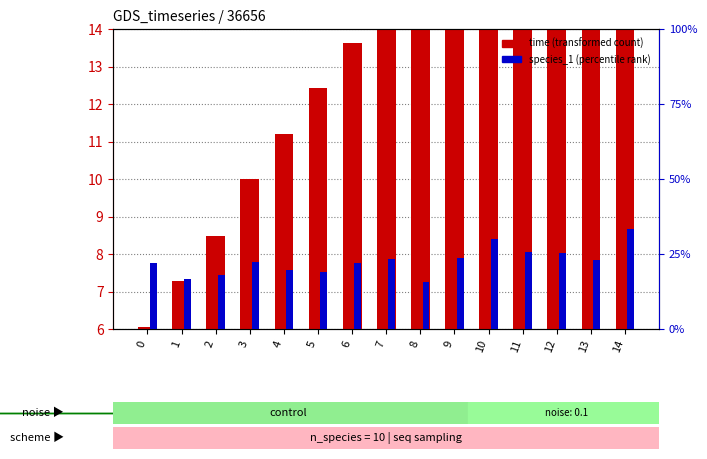

Which has a higher value, 8 or 2?

8